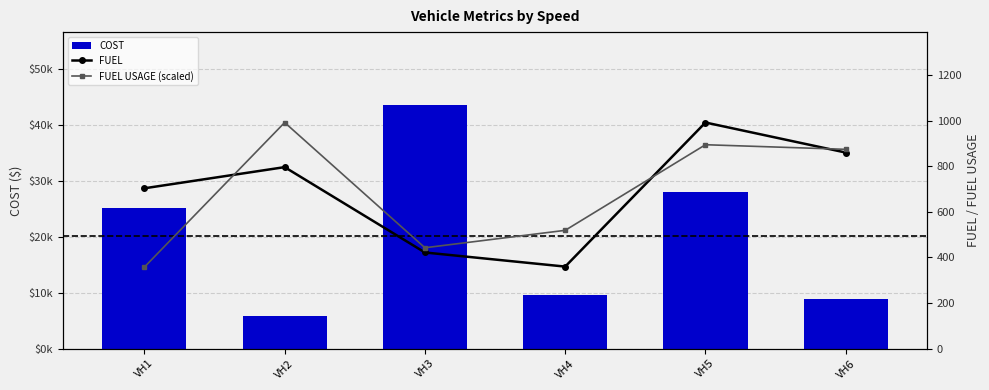

Are the bars grouped side by side (vs. stacked)?

Yes